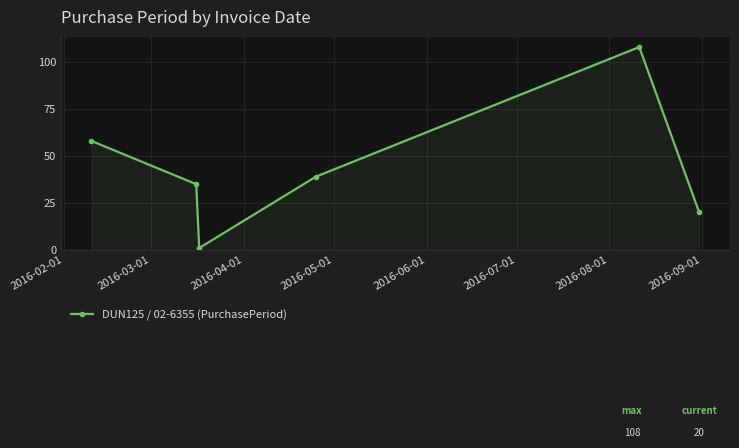

Reading left to right, transcribe all the data shown in this chart.

58	35	1	39	108	20